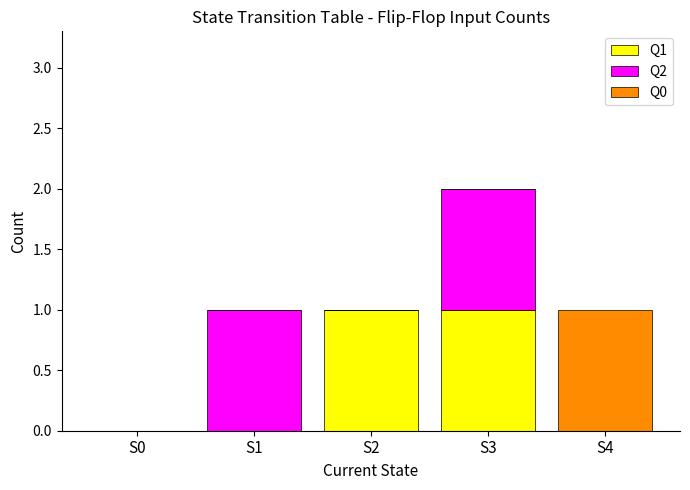

Are the bars grouped side by side (vs. stacked)?

No